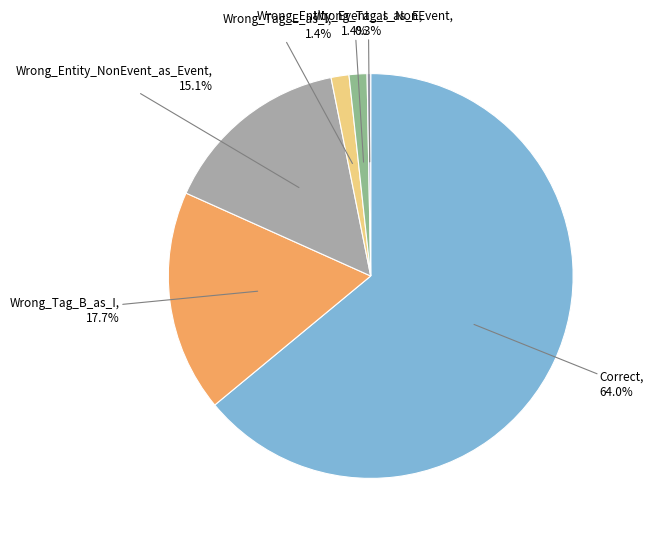

How many segments does this pie chart have?

6